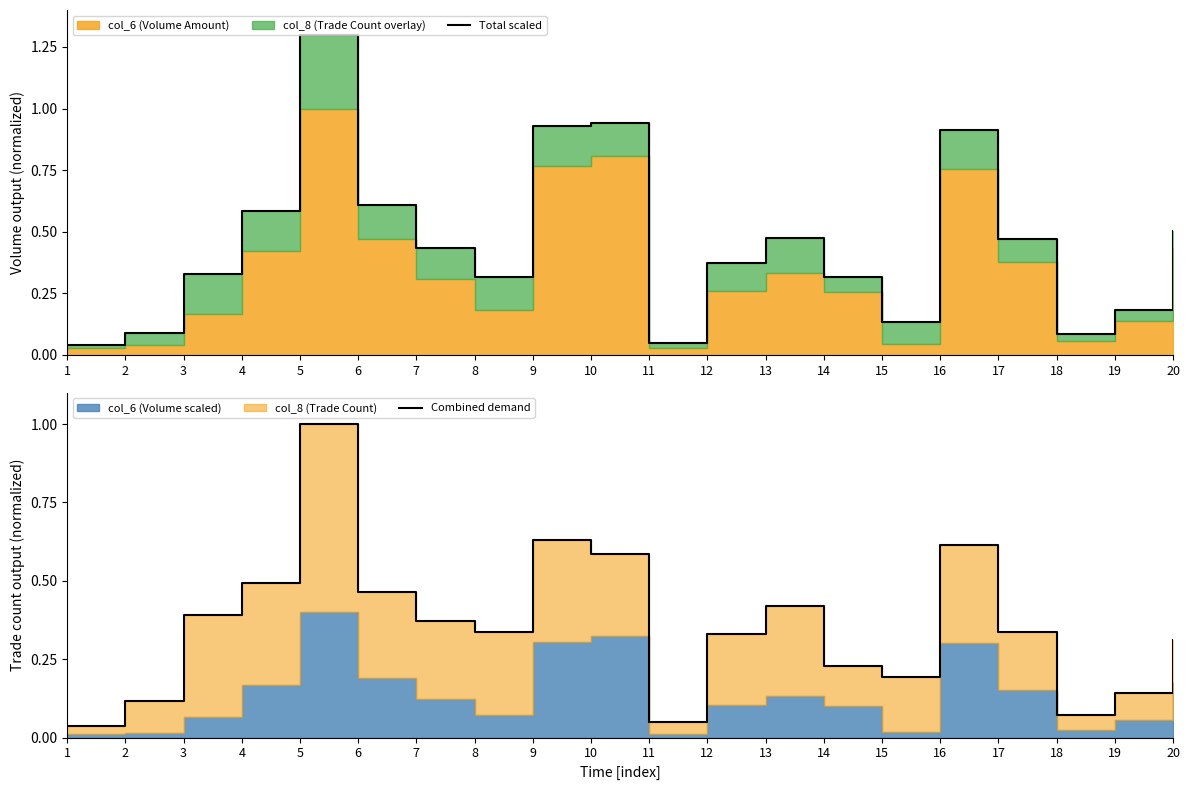

Where is Total scaled nearest to the value 0?

1